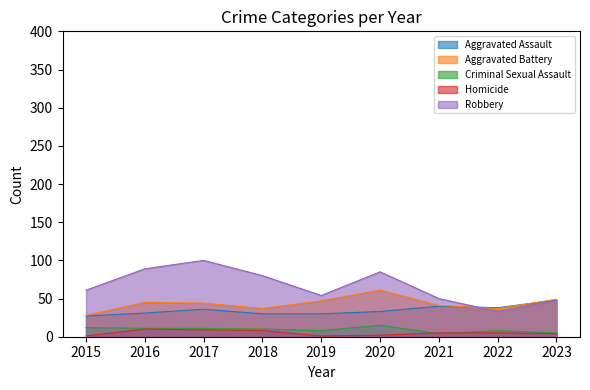

Which series has the widest spread of values?

Robbery